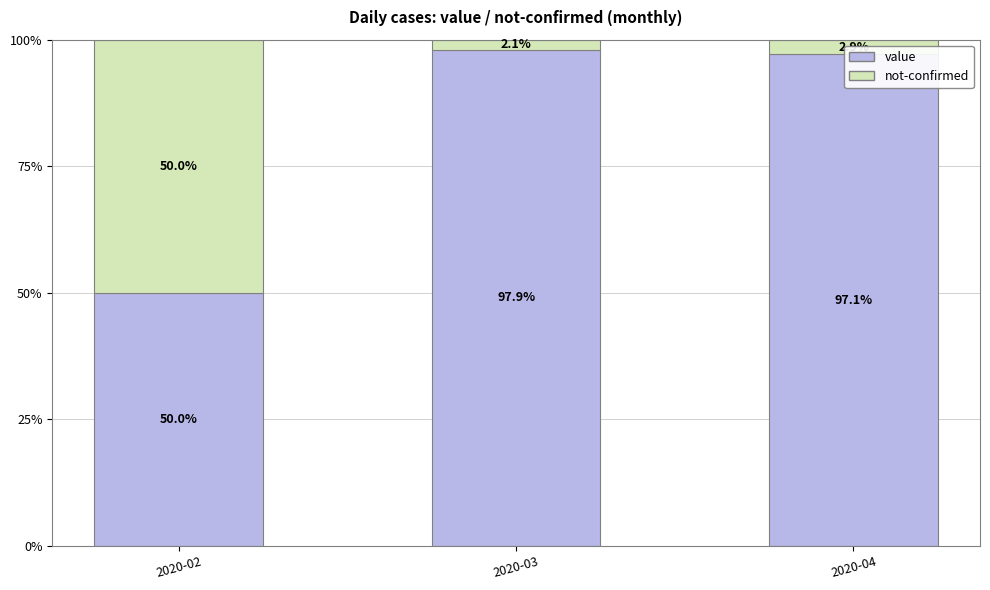

What is the lowest value of the value series?

50.0